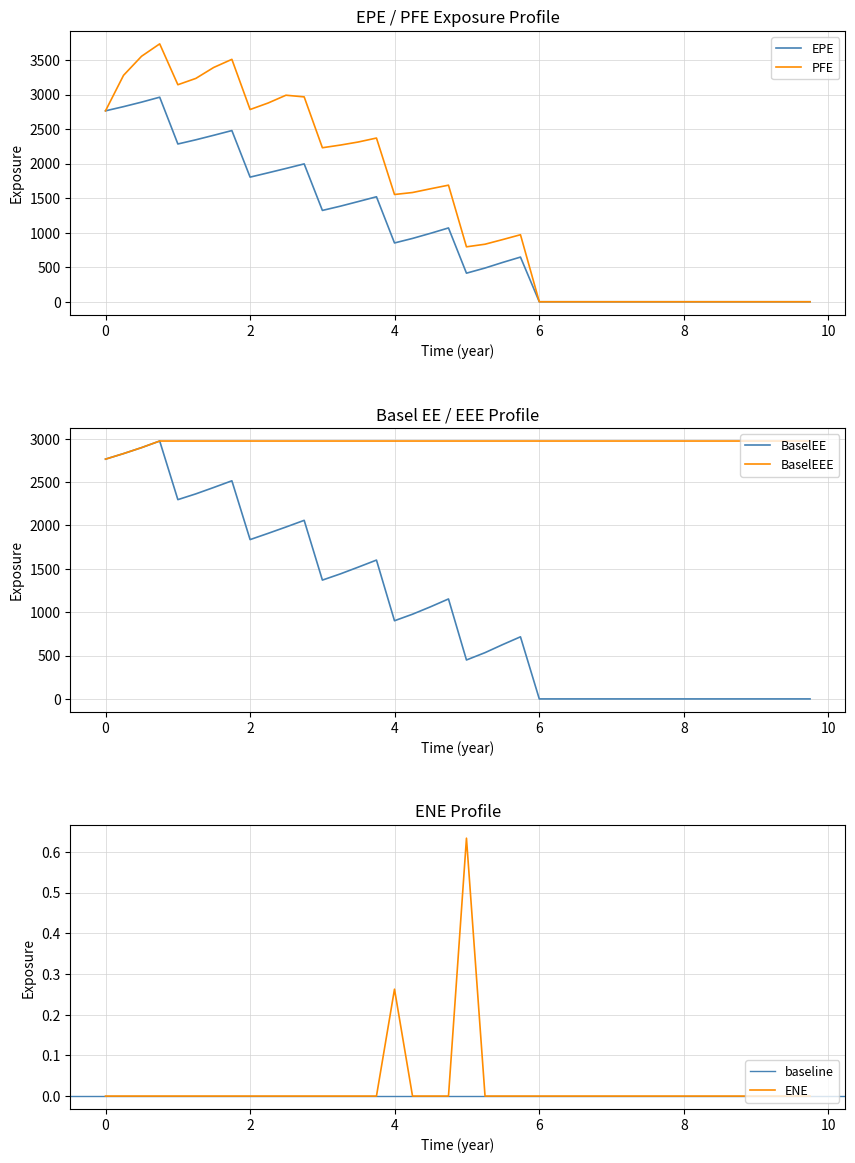

Is the value of ENE at 38 greater than the value of PFE at 17?

No